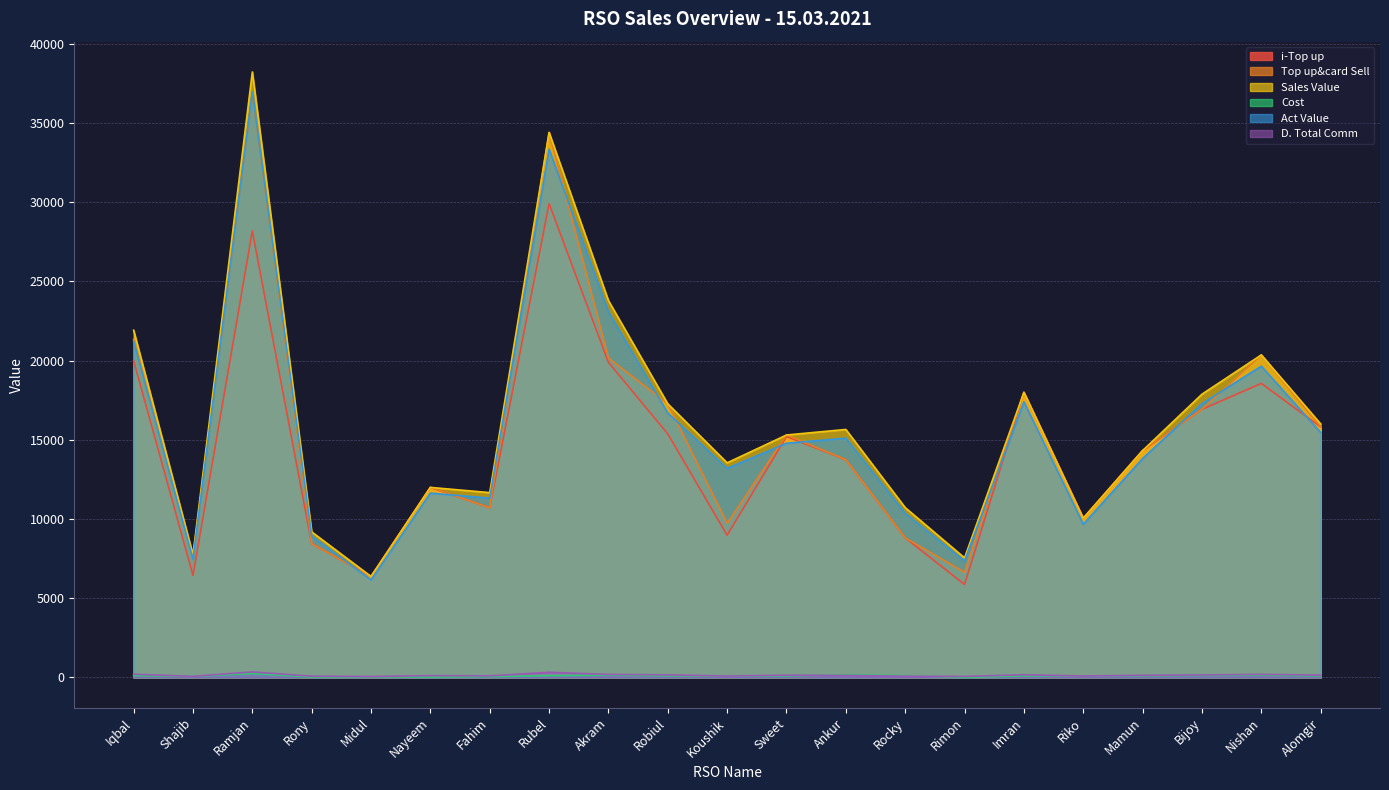

Rank the categories by D. Total Comm value from highest to lowest.

Ramjan, Rubel, Iqbal, Nishan, Akram, Imran, Robiul, Bijoy, Alomgir, Sweet, Mamun, Ankur, Nayeem, Fahim, Riko, Koushik, Rocky, Rony, Shajib, Rimon, Midul